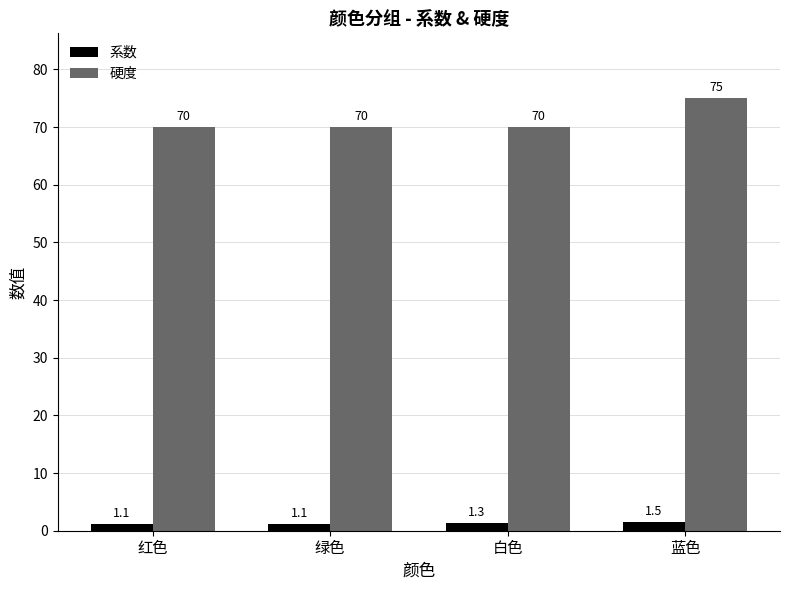

What is the approximate value of 硬度 at 红色?

70.0